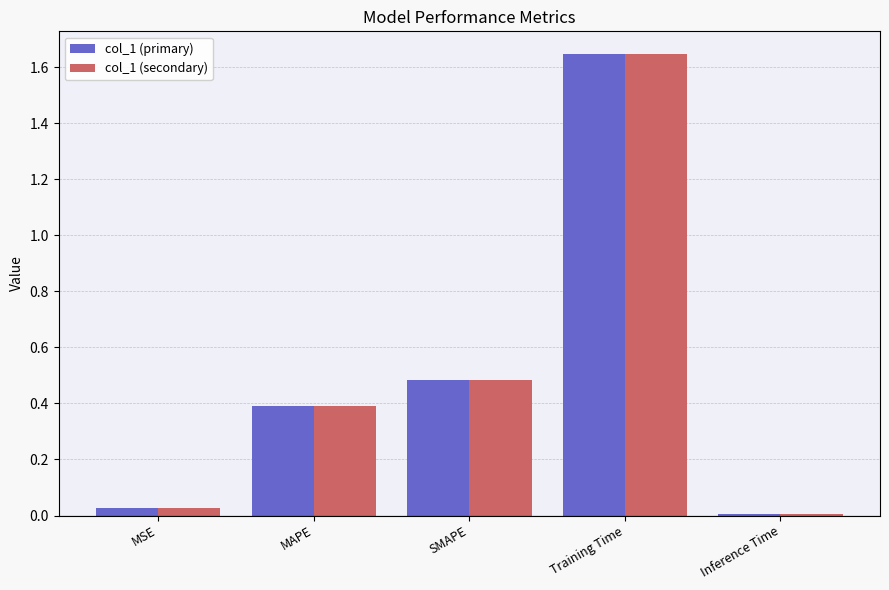

What is the difference between the second highest and second lowest values in the col_1 (primary) series?

0.5